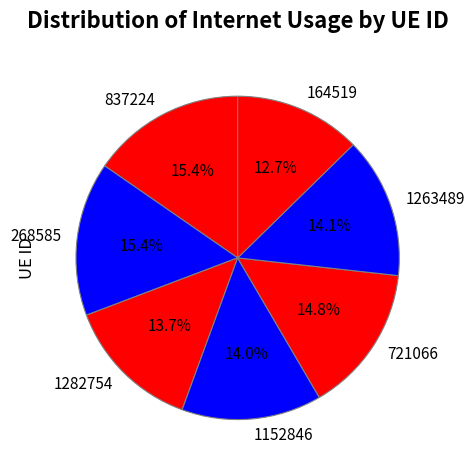

To the nearest percent, what is the difference between the largest and smallest slice percentages?

3%